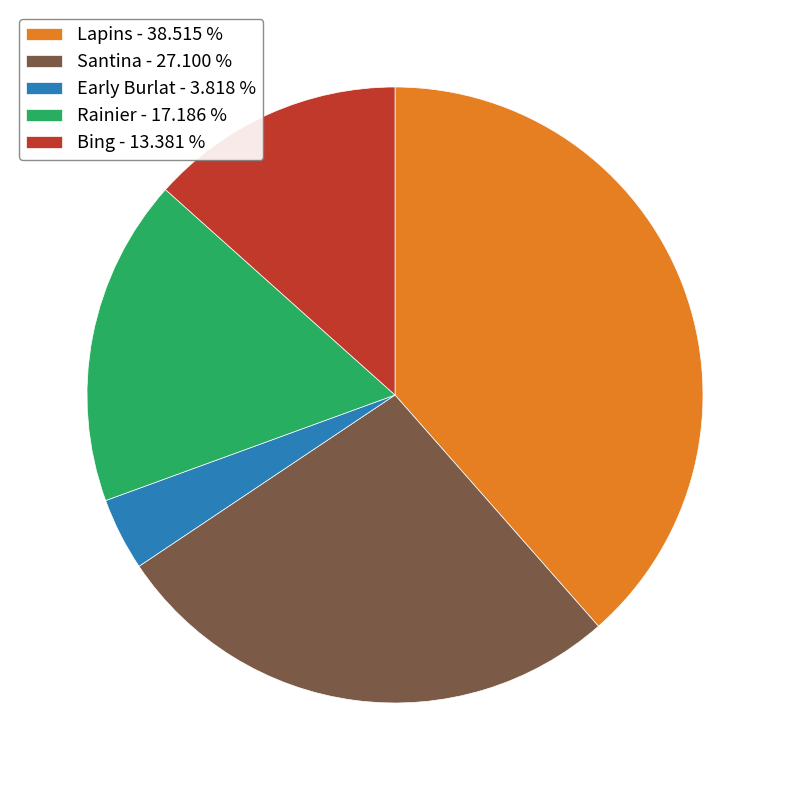

Which category has the smallest portion of the pie?

Early Burlat - 3.818 %